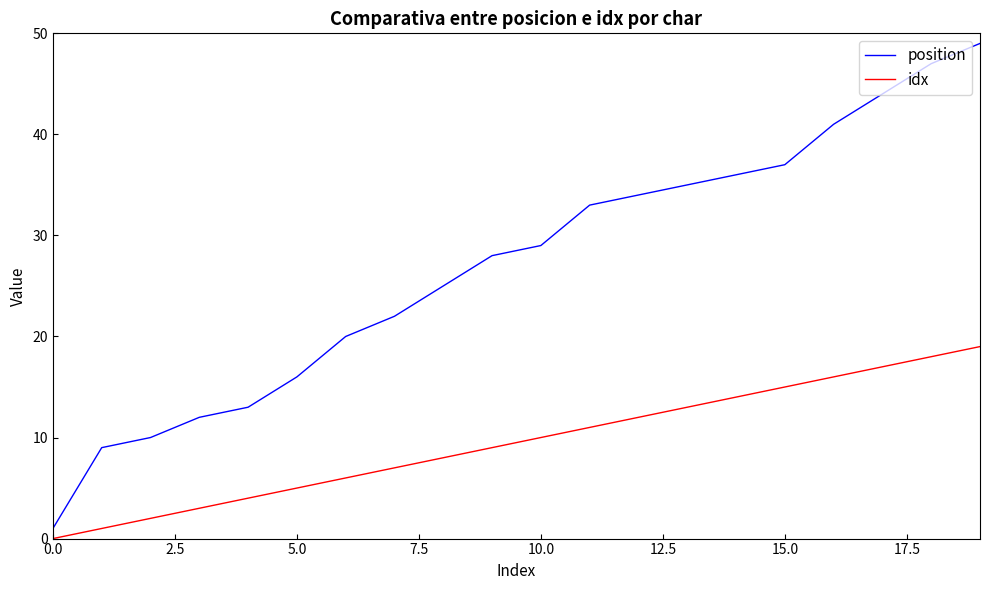

What is the lowest value of the position series?

1